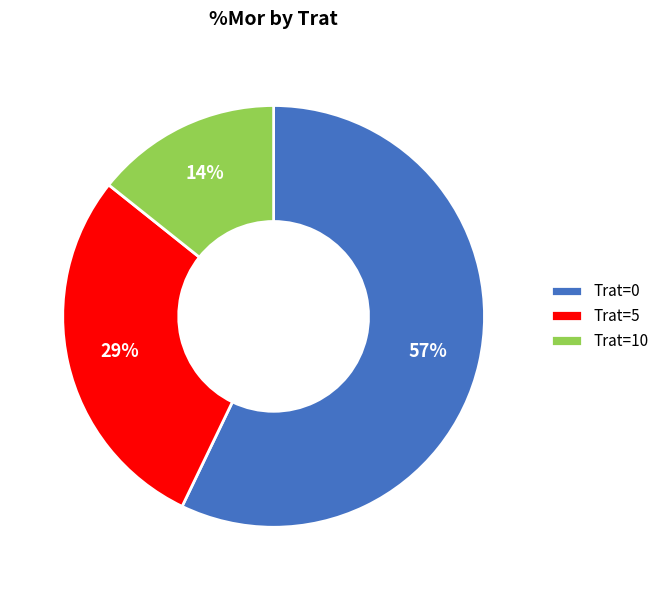

How many segments does this pie chart have?

3